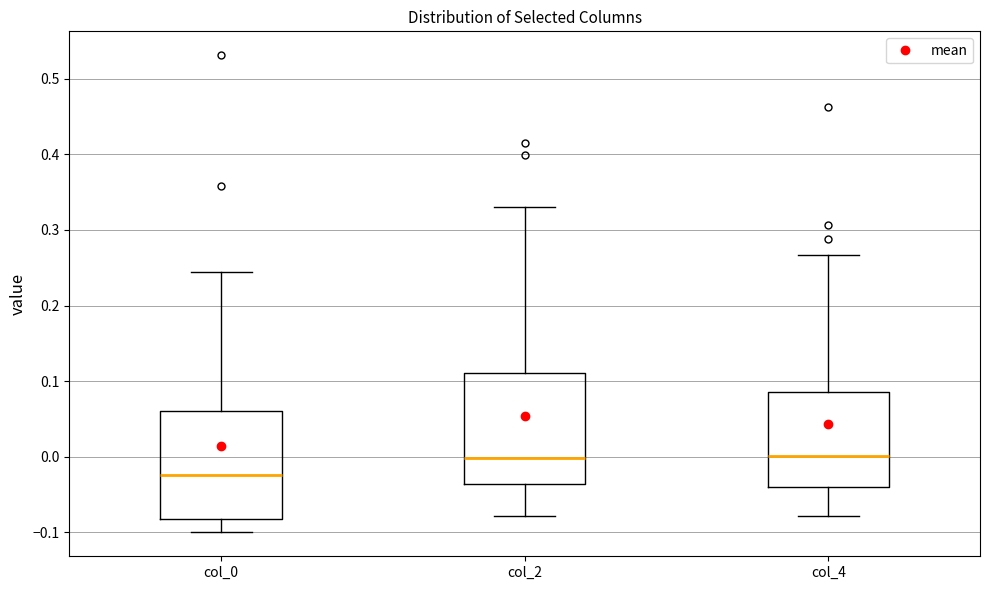

Reading left to right, read every box against the y-axis: the position of its median line, the range the box covers, and the ends of its whiskers. The values are not printed on the chart, so give them approximately, as read against the axis.

col_0: median -0.02, box -0.08 to 0.06, whiskers -0.10 to 0.24
col_2: median 0.00, box -0.04 to 0.11, whiskers -0.08 to 0.33
col_4: median 0.00, box -0.04 to 0.09, whiskers -0.08 to 0.27